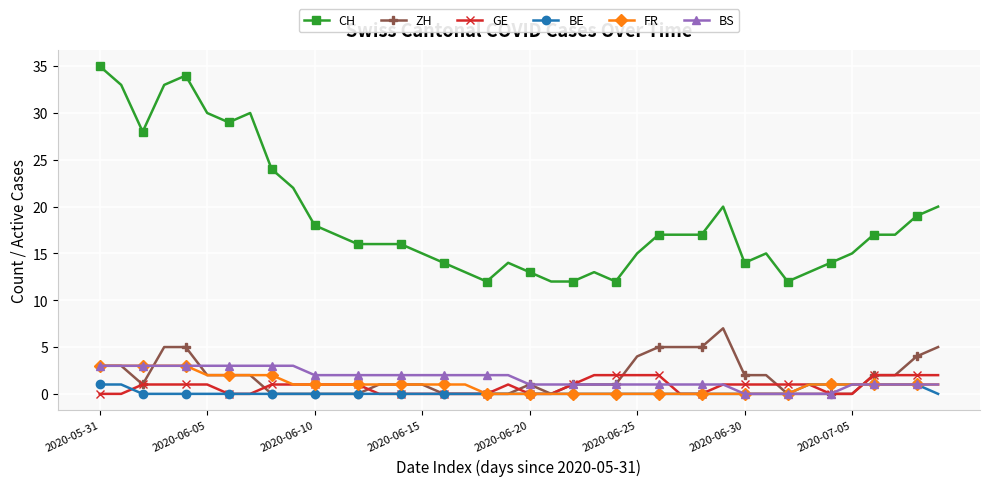

Which series has the widest spread of values?

CH